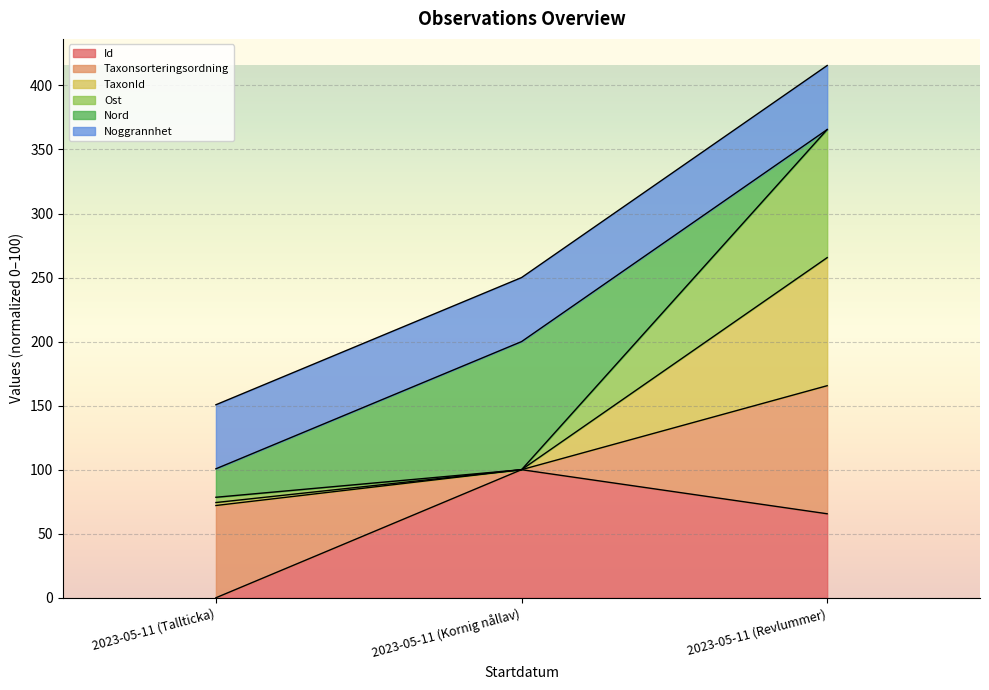

True or false: Id has a value of 31.8 at 2023-05-11 (Revlummer).

False